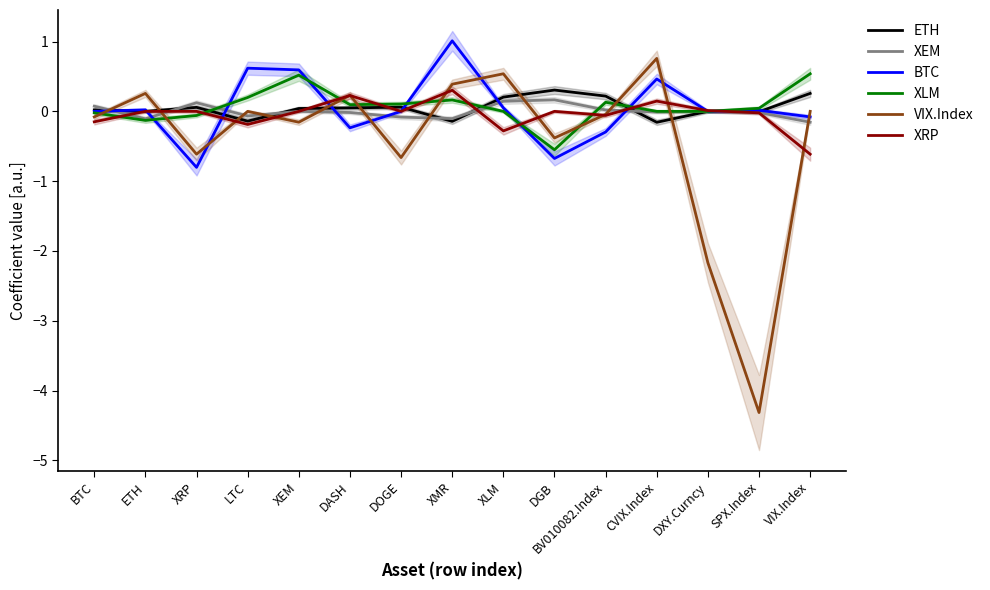

What is the label of the 9th point from the left?

XLM